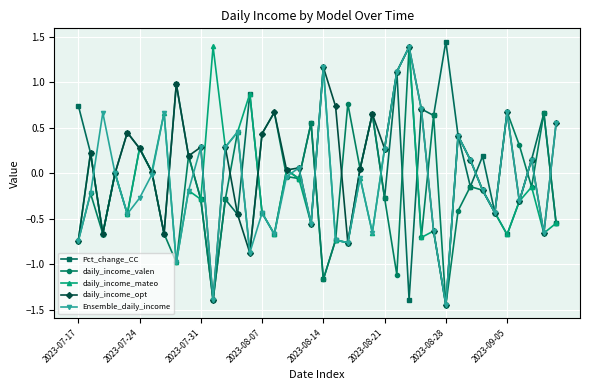

How many interior local valleys does the daily_income_mateo series have?

14